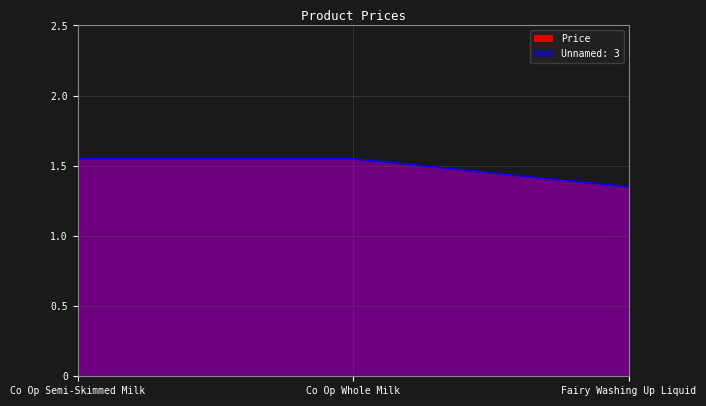

Between Co Op Whole Milk and Co Op Semi-Skimmed Milk, which is larger?

Co Op Whole Milk